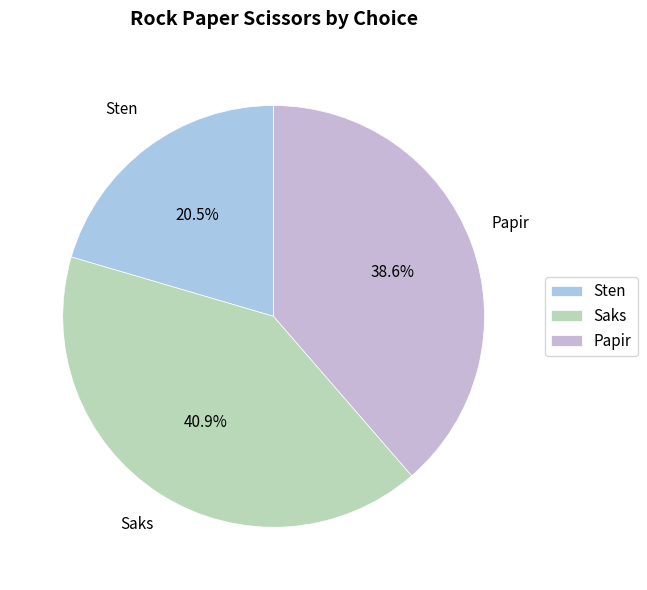

To the nearest percent, what is the combined percentage of Saks and Papir?

80%